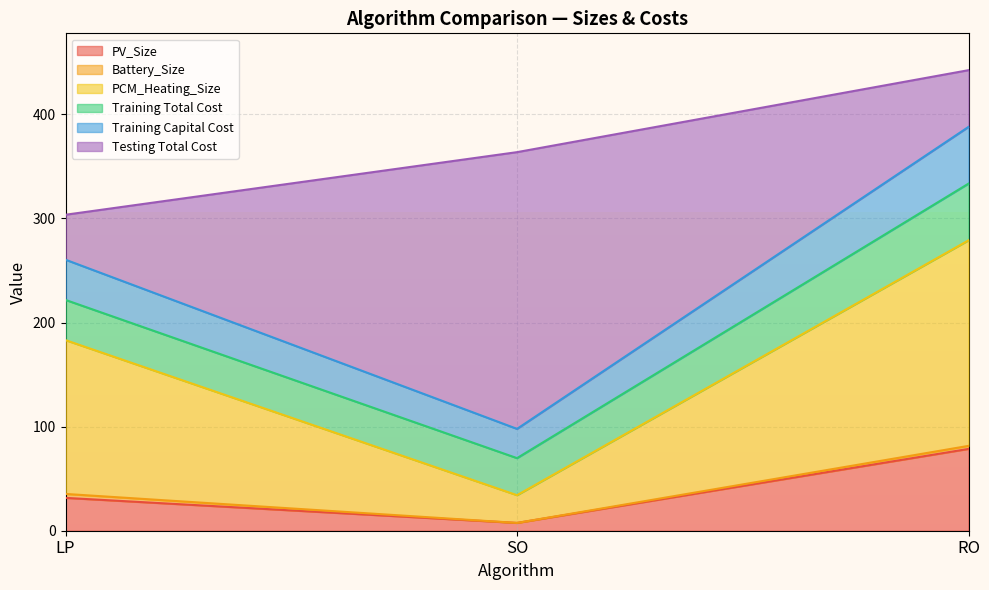

Which series has the largest total across all categories?

PCM_Heating_Size